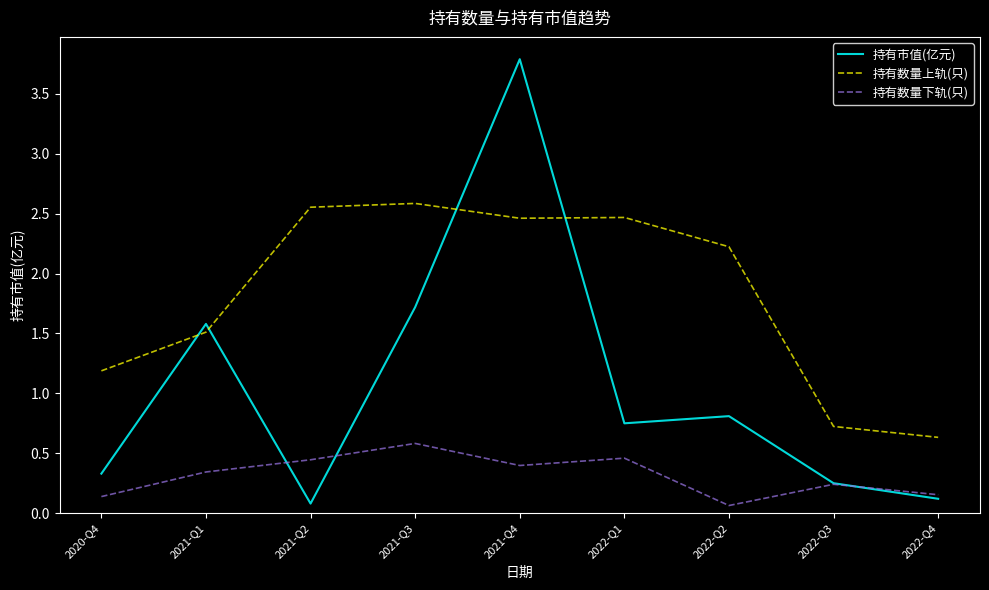

Which series changed the most between 2021-Q1 and 2021-Q4?

持有市值(亿元)